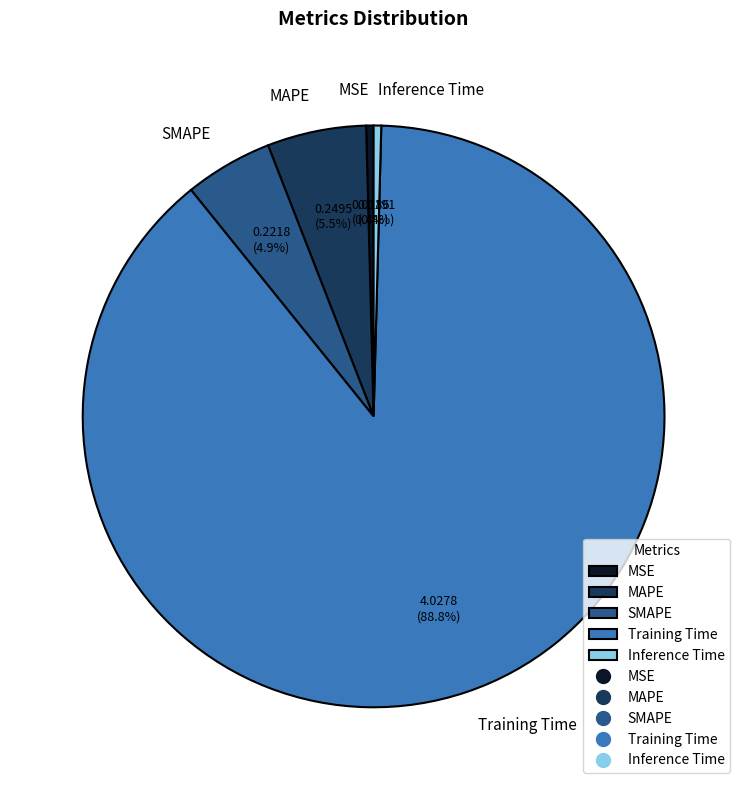

What percentage is the SMAPE slice, to the nearest percent?

5%